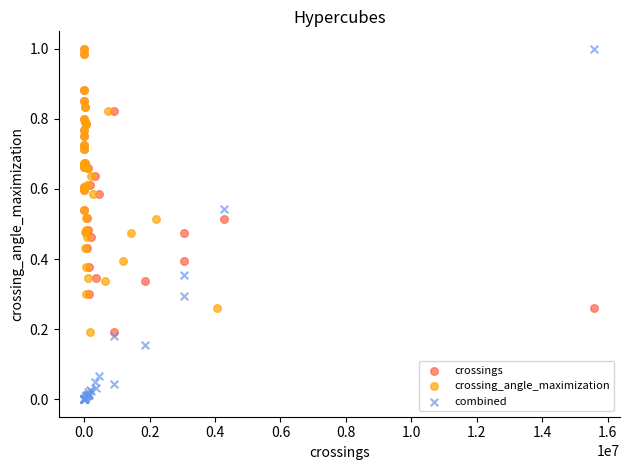

Which series has the widest spread of Y values?

combined